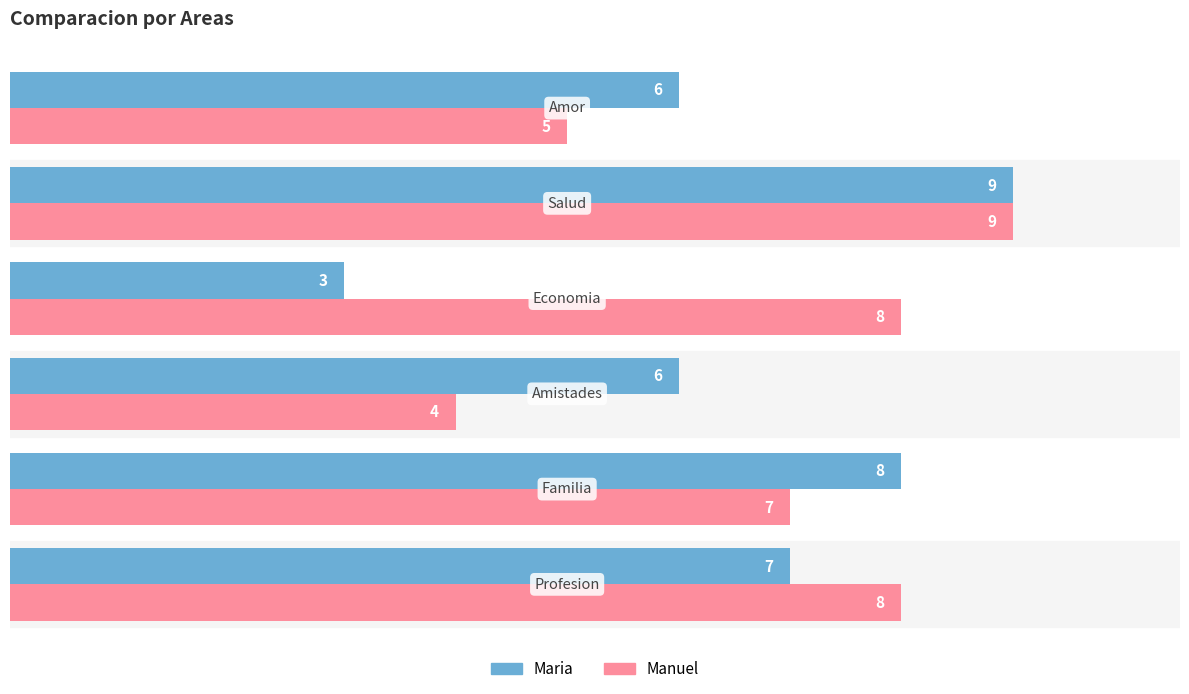

What is the minimum value shown in the chart?

3